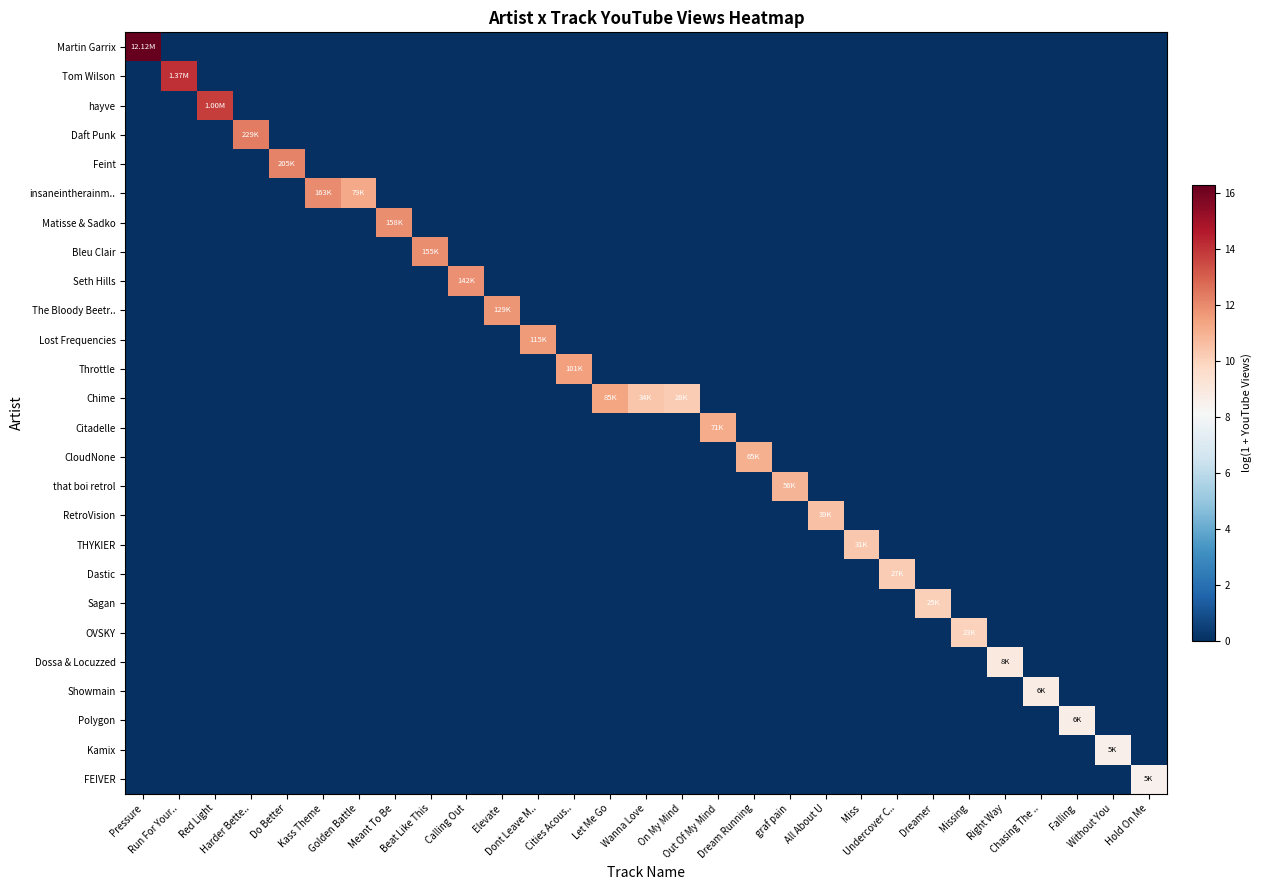

Which series changed the most between Kass Theme and Cities Acous..?

insaneintherainm..